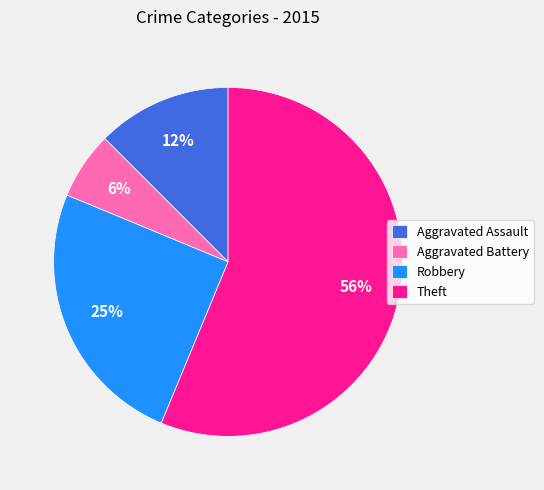

What percentage is the Aggravated Battery slice, to the nearest percent?

6%